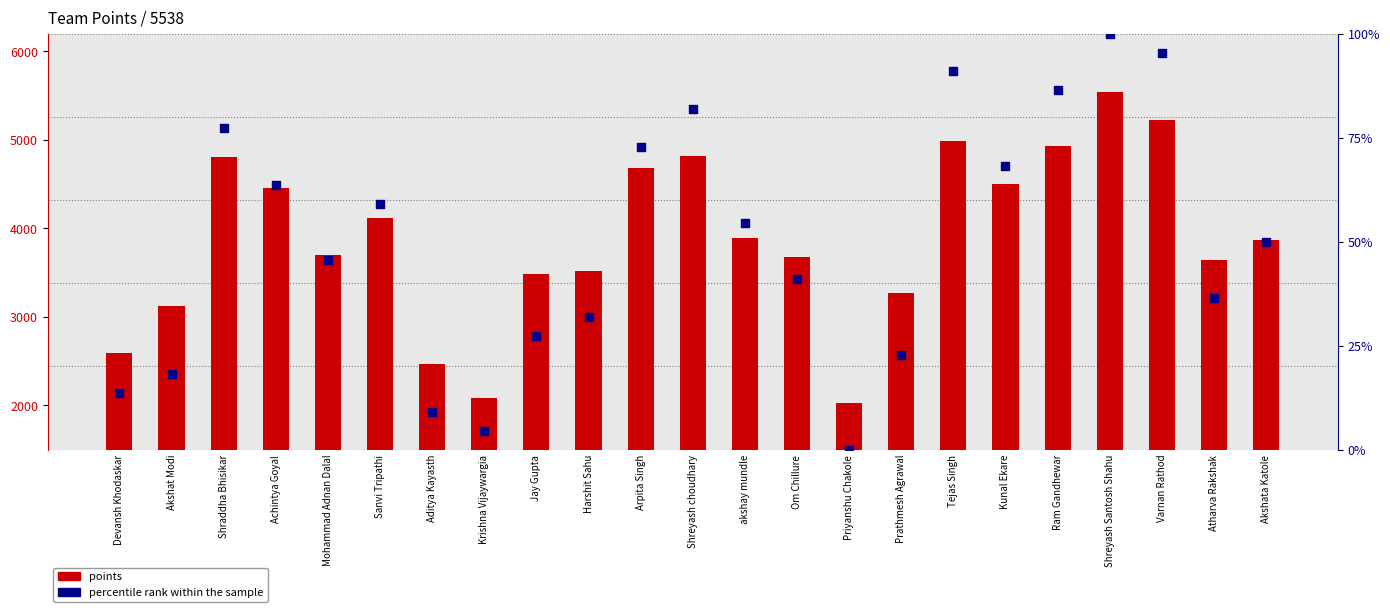

What are all the series names shown in the legend?

points, percentile rank within the sample